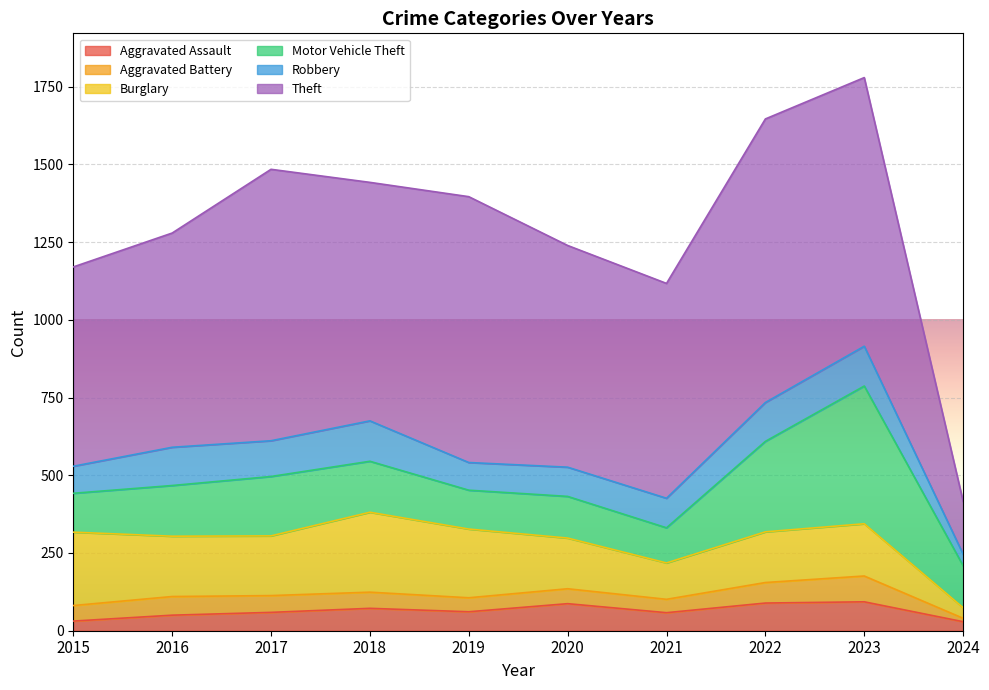

True or false: Burglary and Theft cross at least once.

False